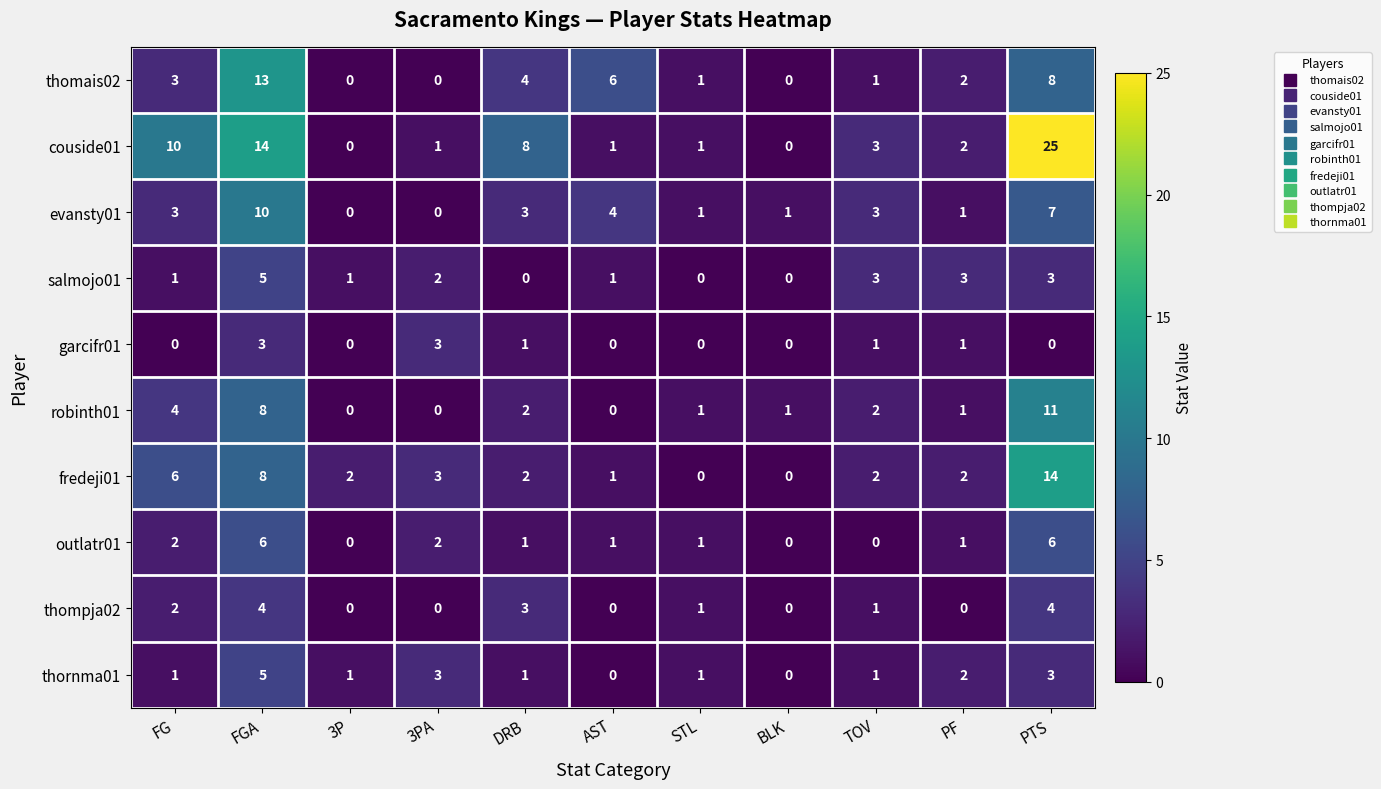

Where is fredeji01 nearest to the value 7?

FG